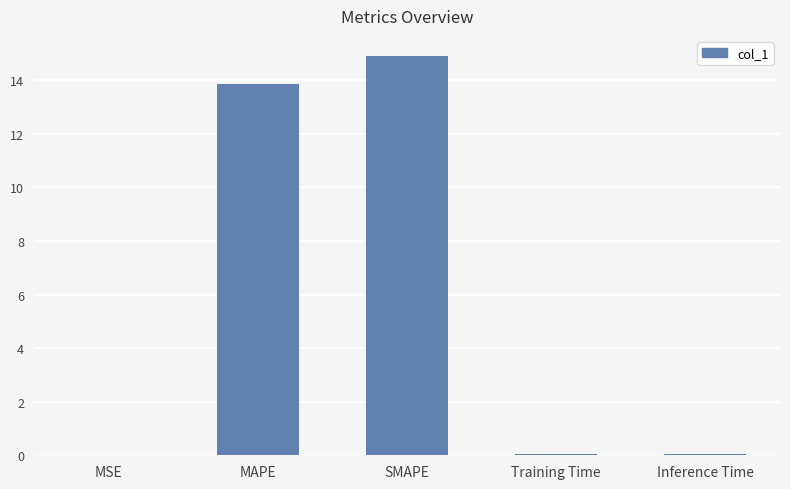

Is it true that the value at Inference Time is 0.1?

True